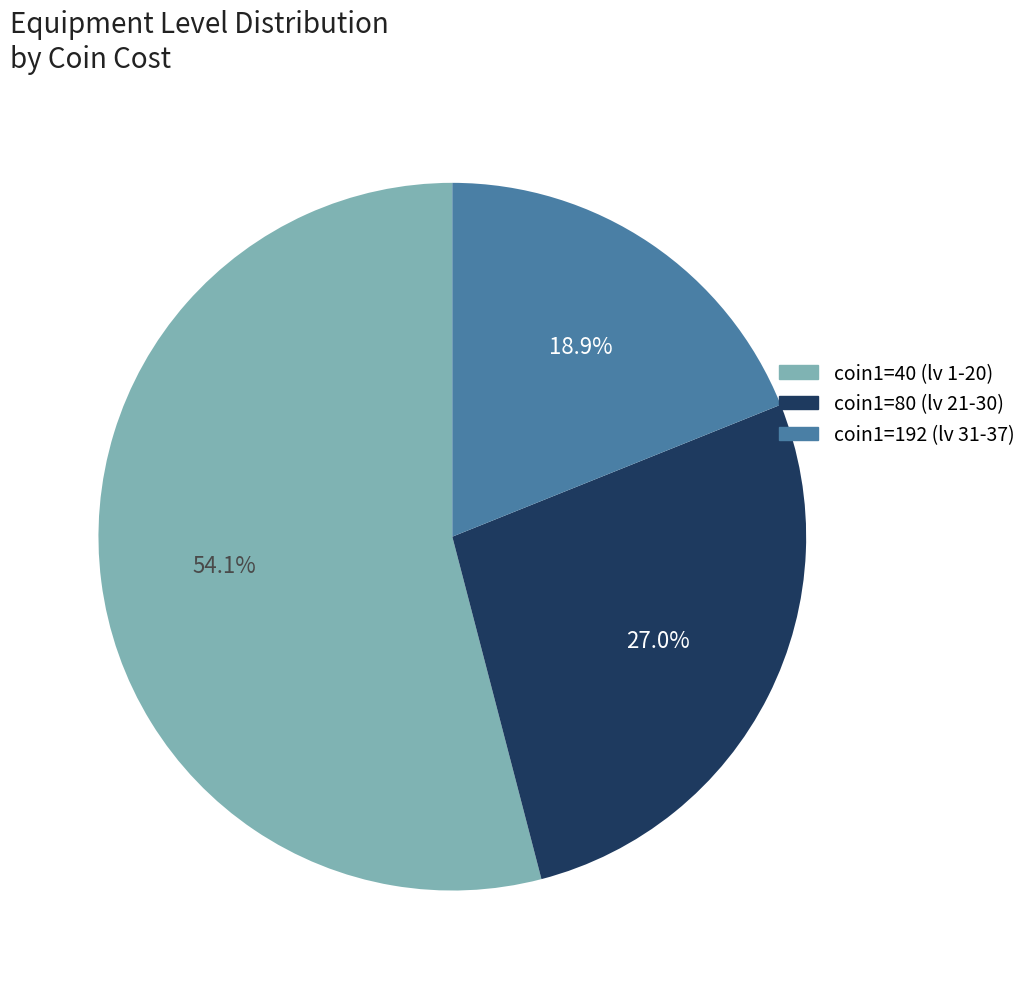

Count the number of slices in the pie.

3